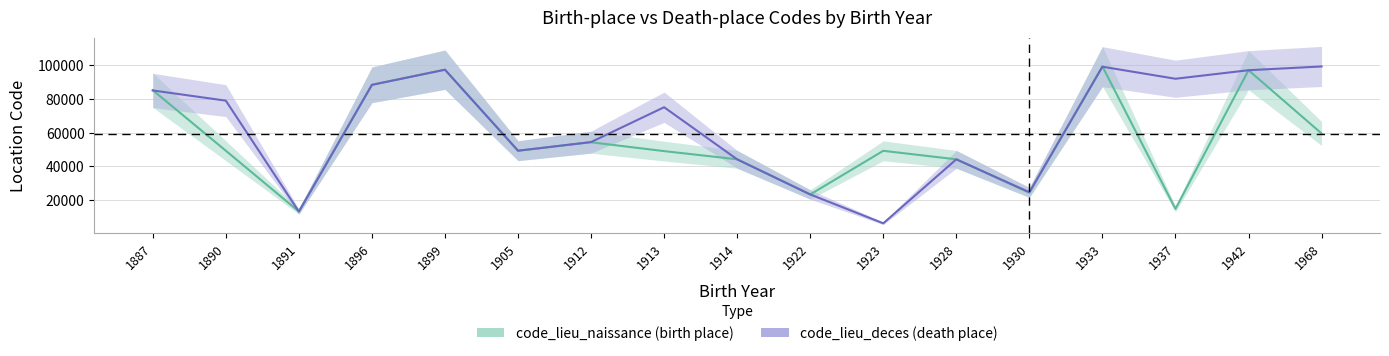

What is the difference between the code_lieu_naissance values at 1913 and 1899?

48417